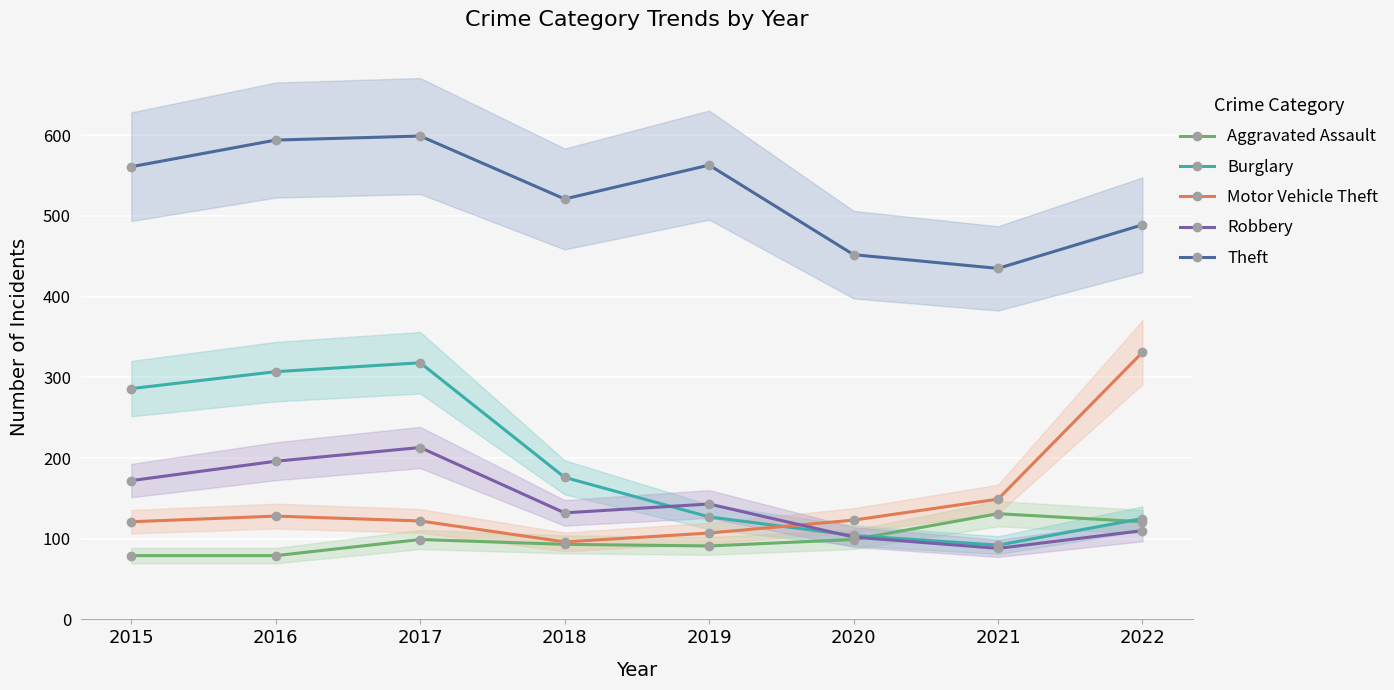

At 2021, list the series in order from smallest to largest.

Robbery, Burglary, Aggravated Assault, Motor Vehicle Theft, Theft